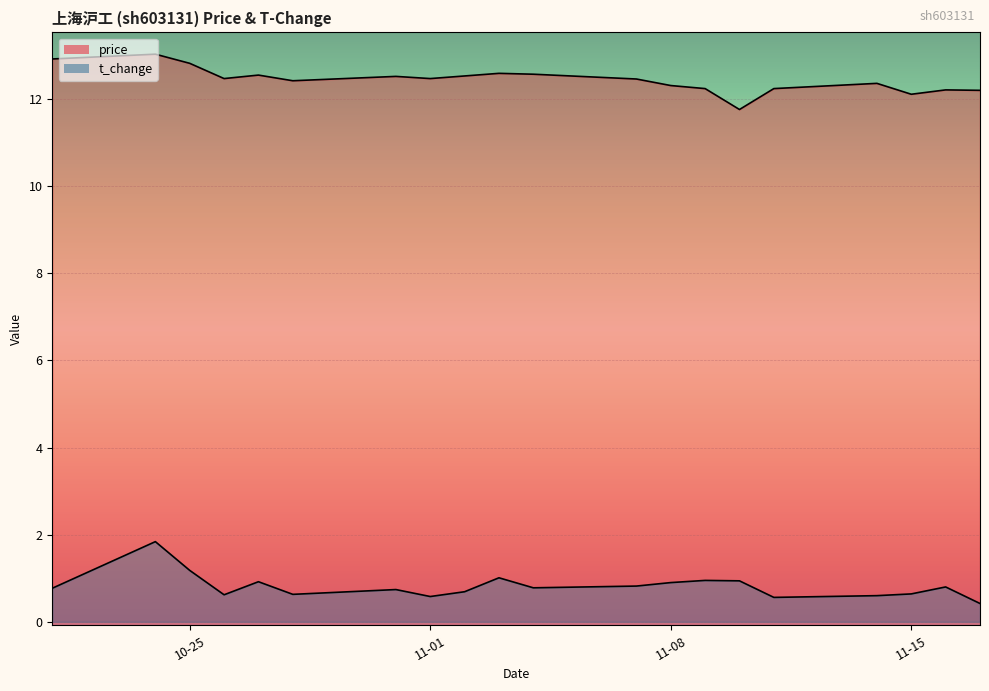

Rank the categories by price value from highest to lowest.

2022-10-24, 2022-10-21, 2022-10-25, 2022-11-03, 2022-11-04, 2022-10-27, 2022-11-02, 2022-10-31, 2022-10-26, 2022-11-01, 2022-11-07, 2022-10-28, 2022-11-14, 2022-11-08, 2022-11-09, 2022-11-11, 2022-11-16, 2022-11-17, 2022-11-15, 2022-11-10